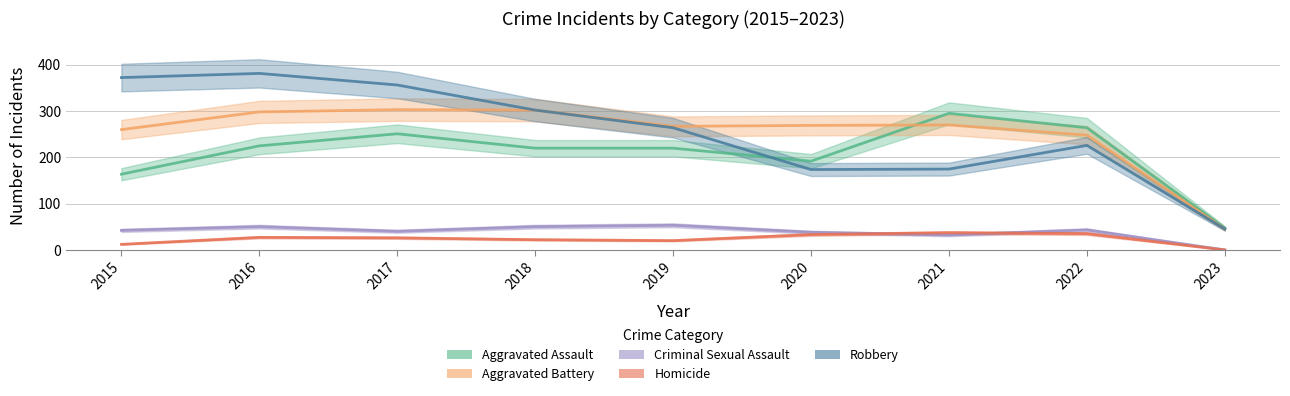

What is the value of the Robbery point at the 8th from the left?

226